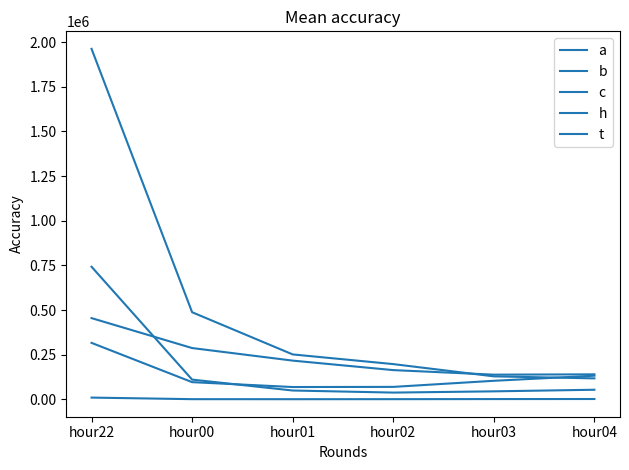

How many lines are shown in the chart?

5